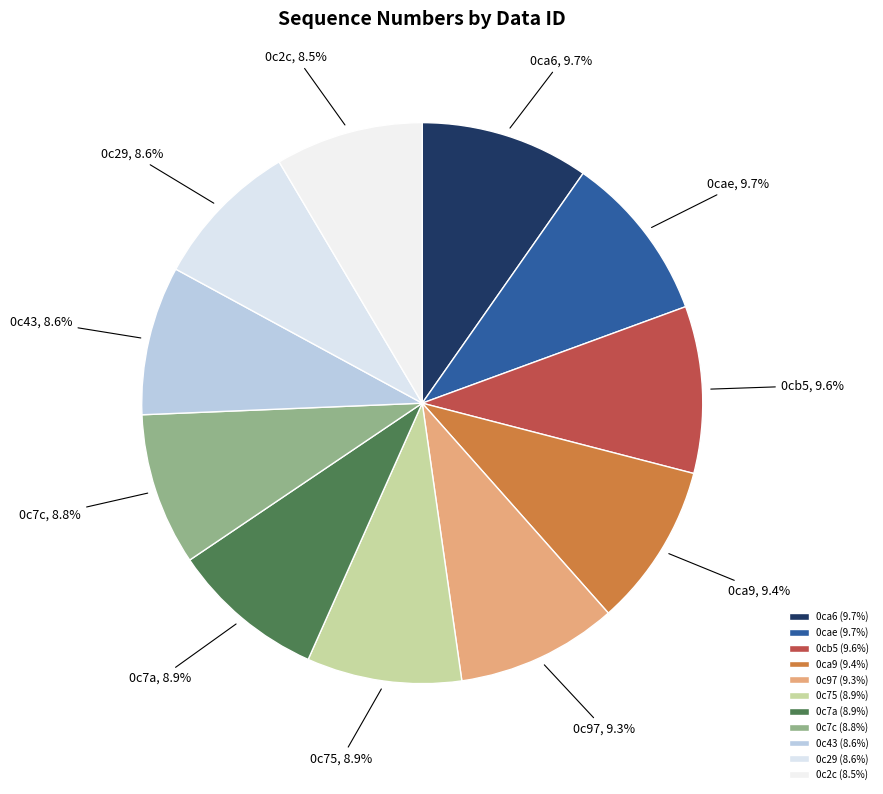

What percentage is NOT represented by 0c7a?

91.1%